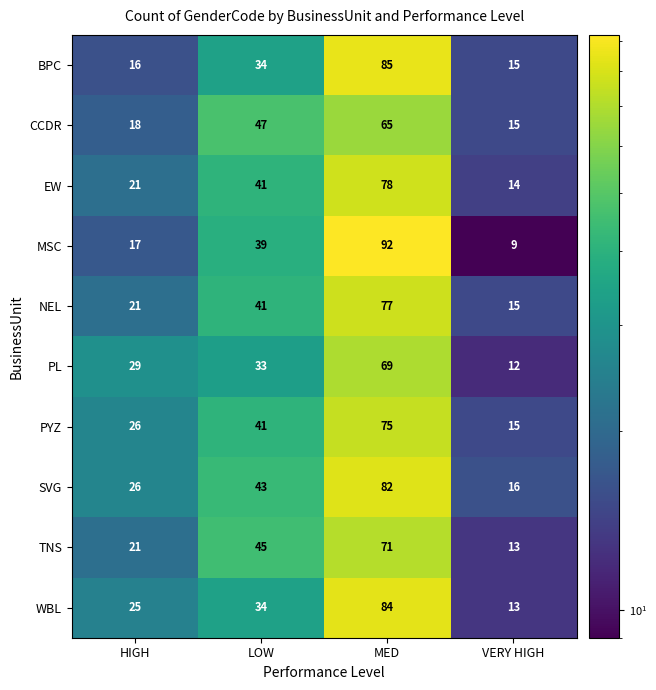

How many SVG values are between 26 and 82?

3